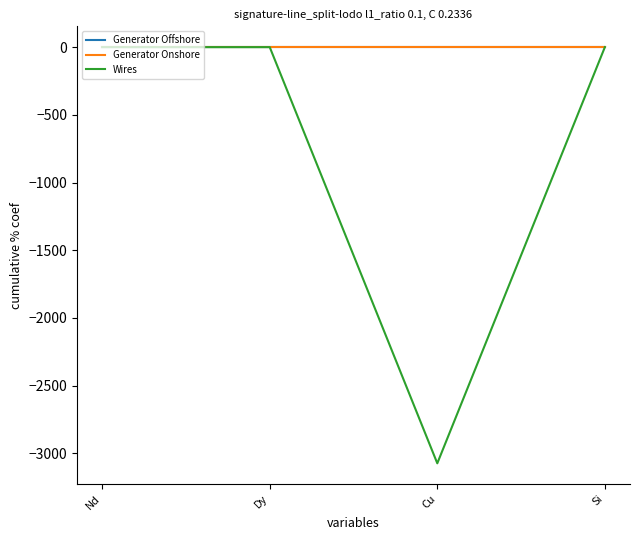

Between Cu and Si, which series saw the biggest shift?

Wires